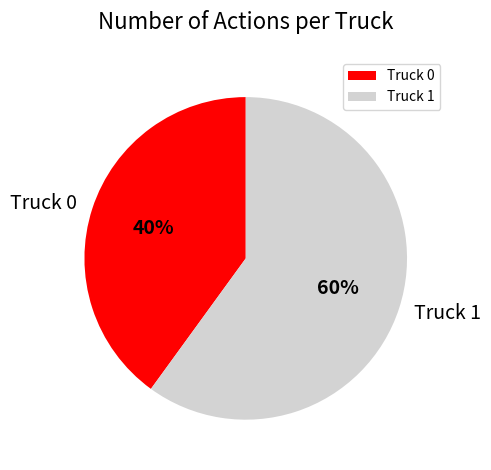

True or false: Truck 1 accounts for 60% of the total.

True